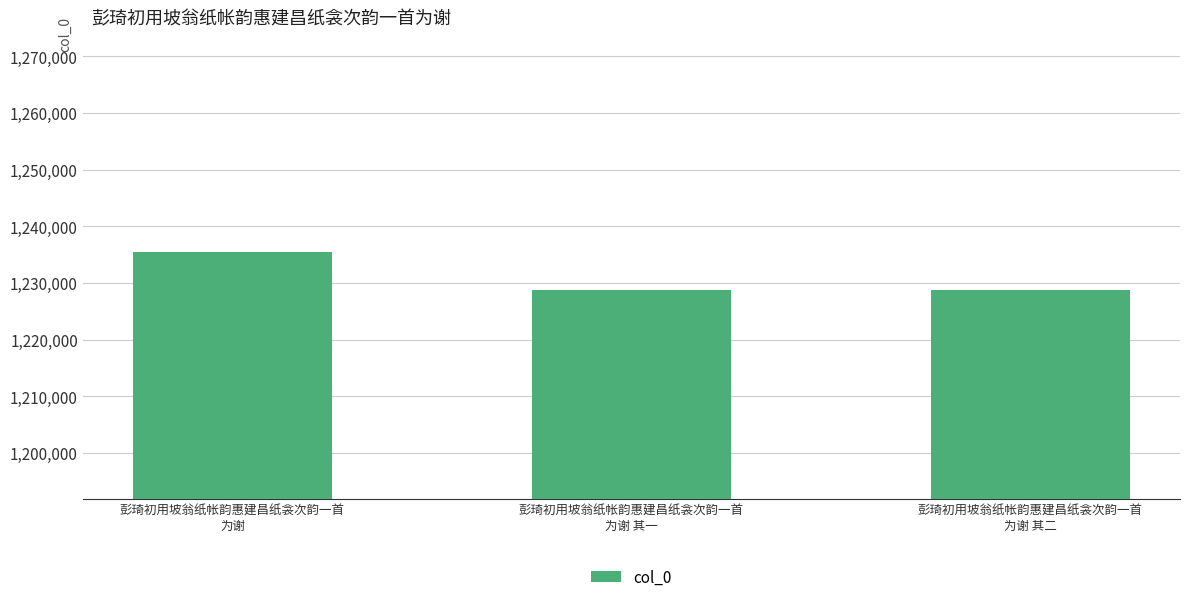

What is the sum of all values?

3692855